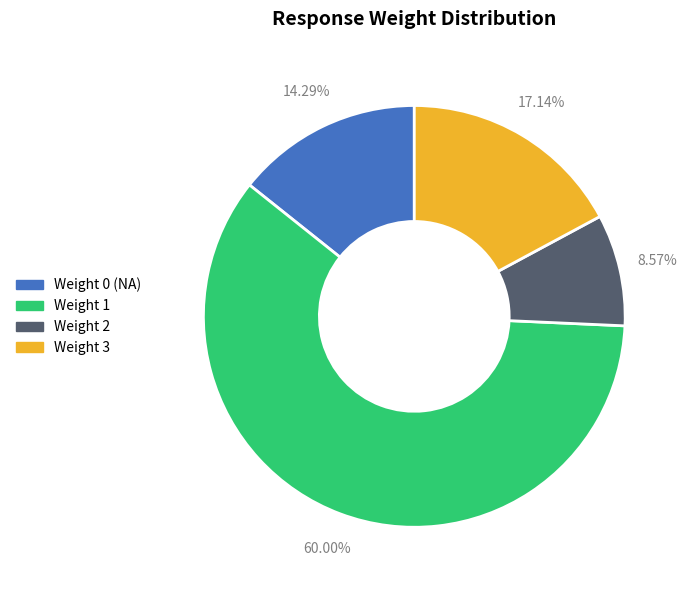

Does Weight 0 (NA) represent more than half of the total?

No